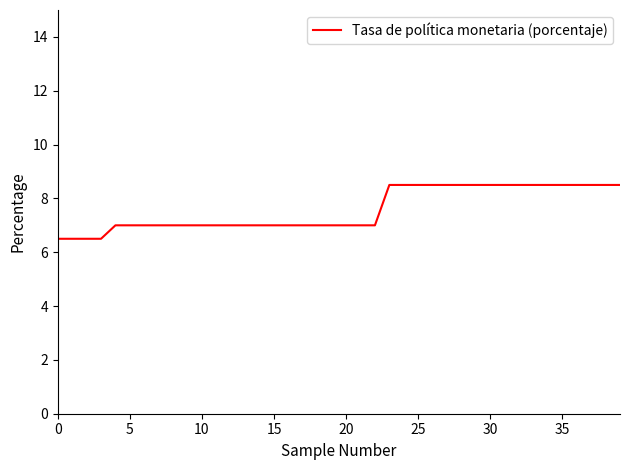

What is the difference between the maximum and minimum values?

2.0